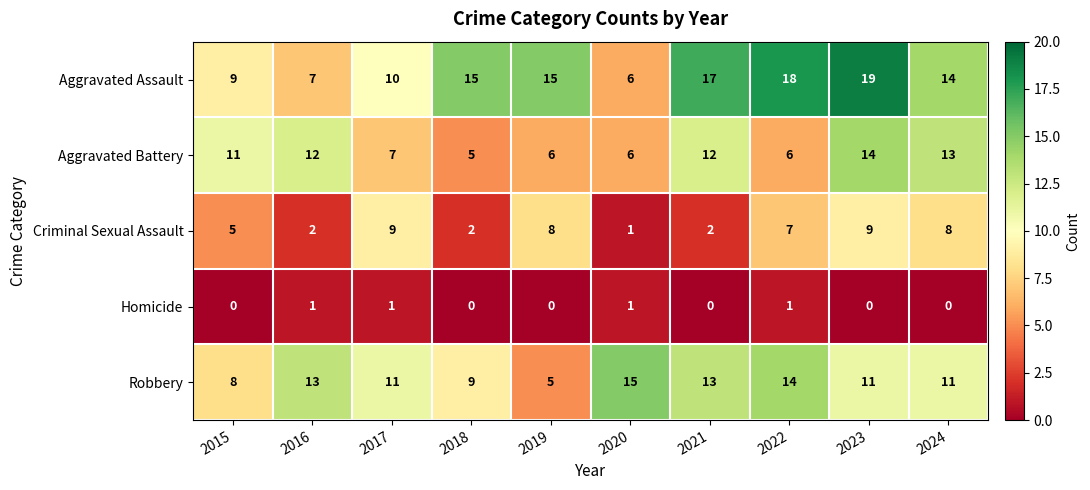

What is the spread (max minus min) of values at 2018?

15